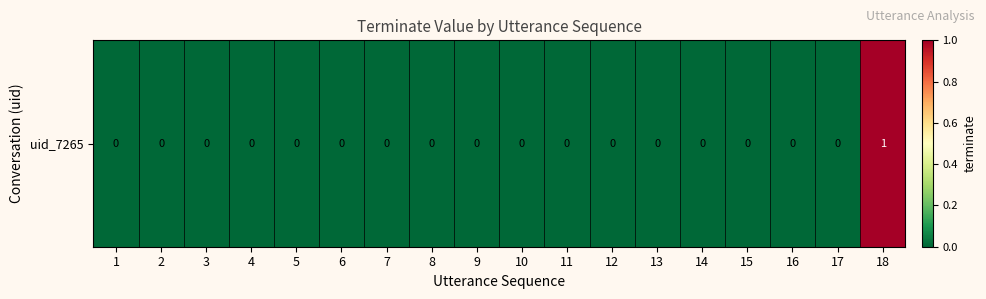

At which label is the value closest to 0?

1